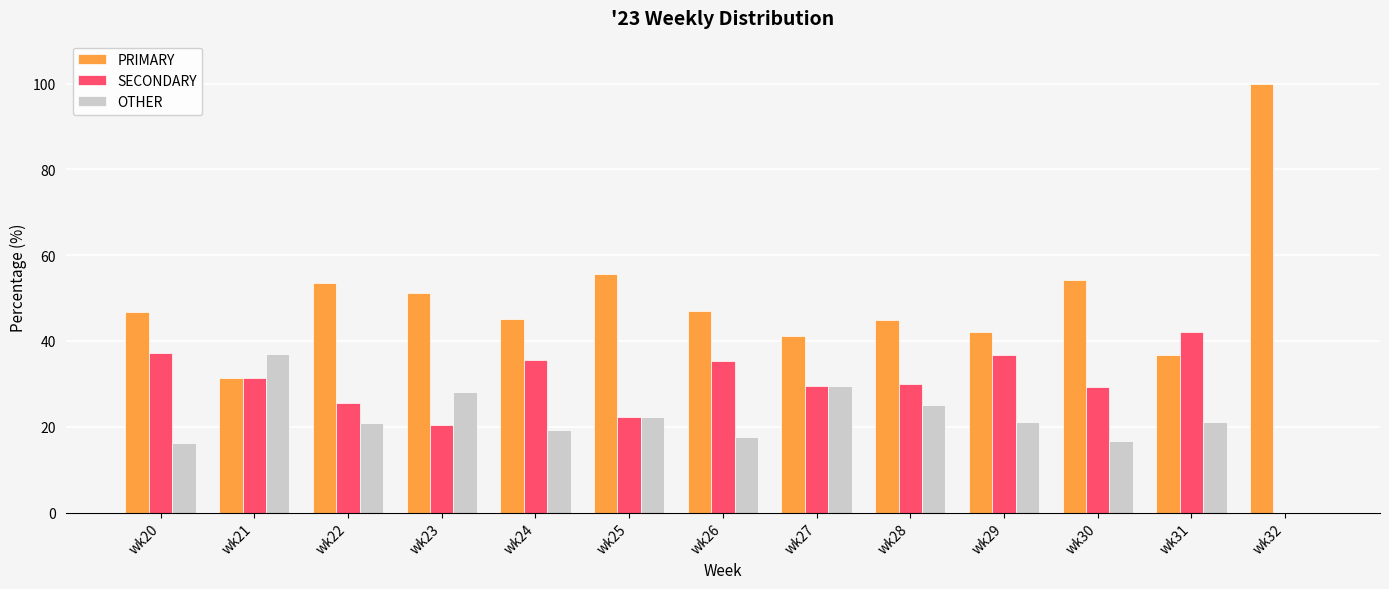

Count the number of categories in the chart.

13